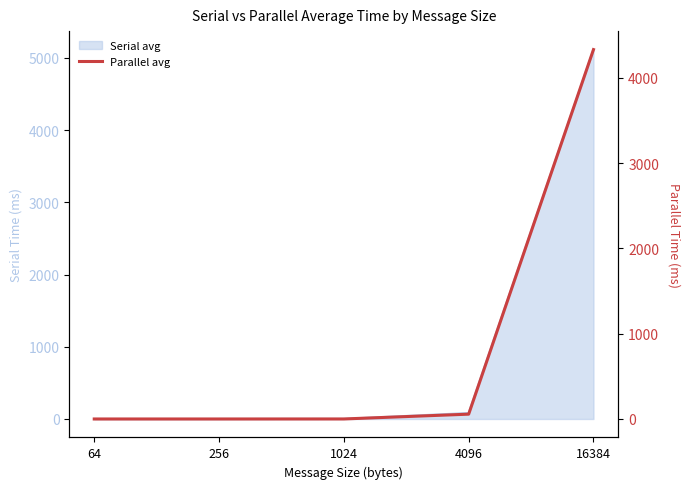

Reading right to left, list all the values displayed in this chart.

16384=4332.9	4096=56.5	1024=0.2	256=0.0	64=0.0